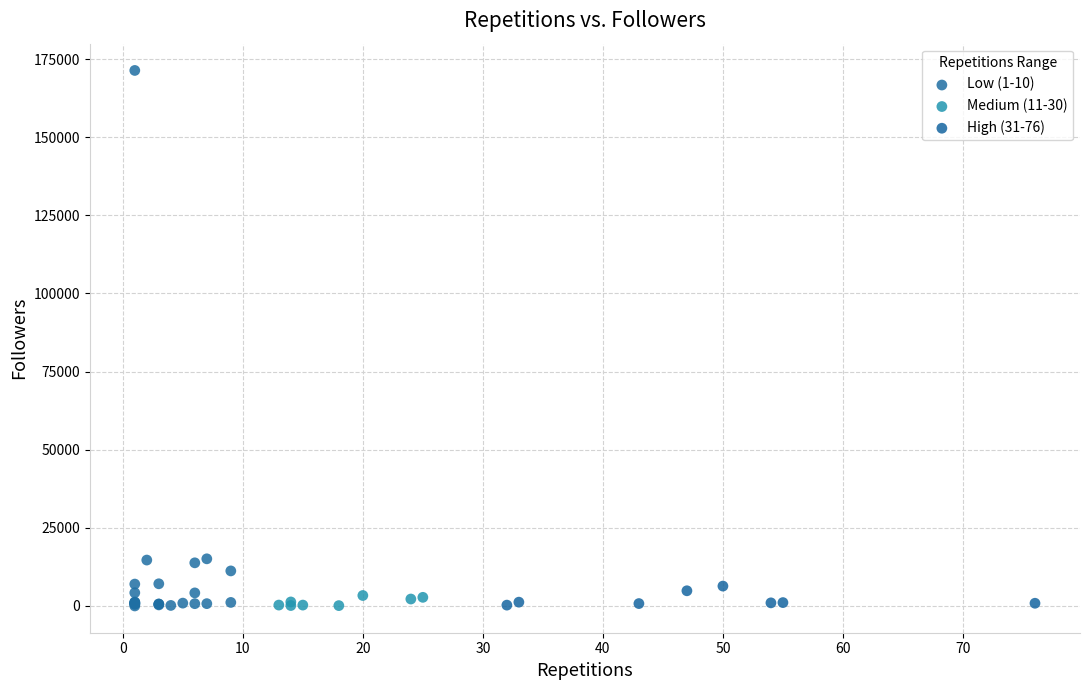

Which series has the largest Y range (max minus min)?

Low (1-10)